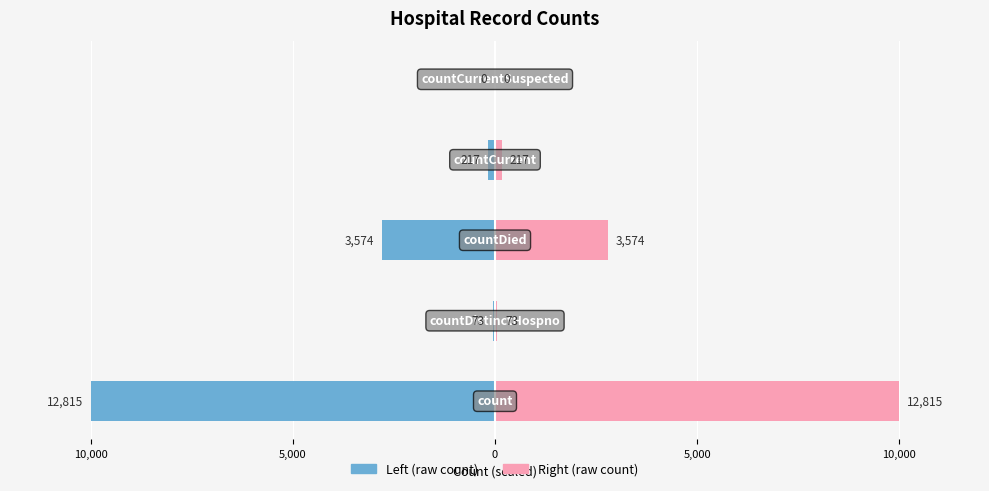

Which series has the largest total across all categories?

Count (right)